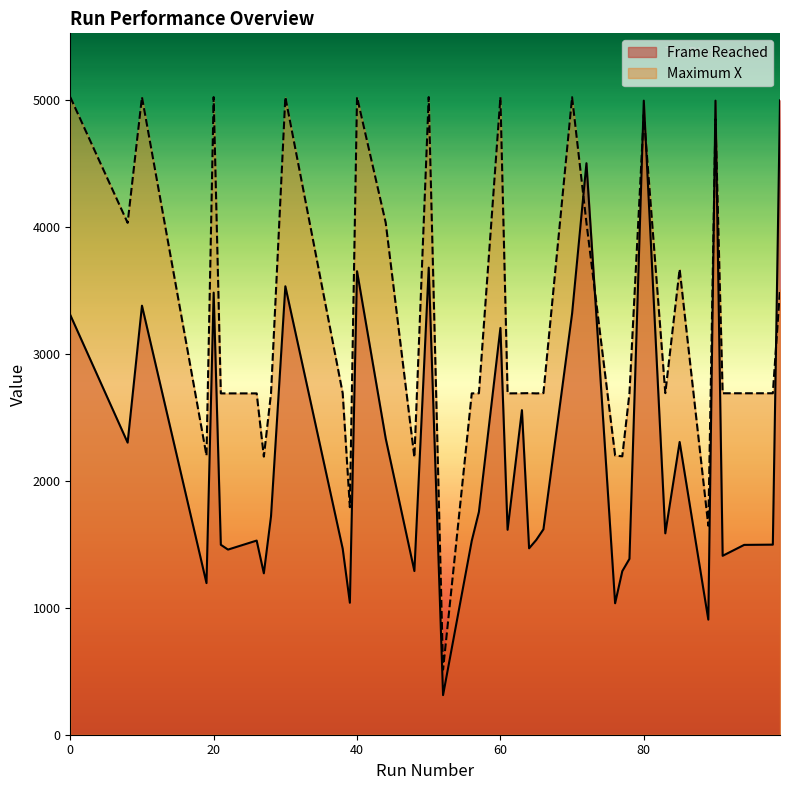

What are all the series names shown in the legend?

Frame Reached, Maximum X